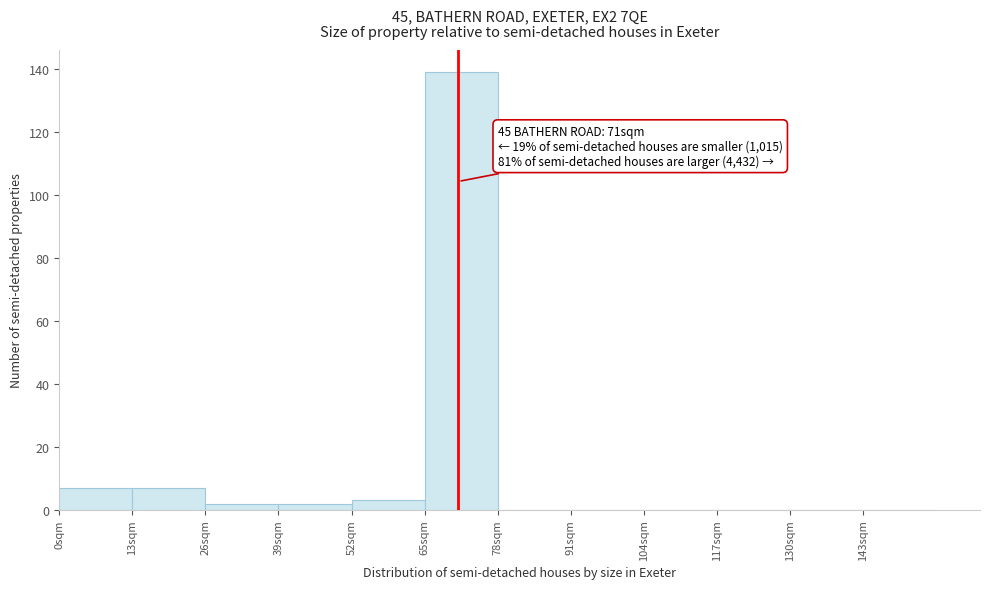

Over which range of the x-axis is the bar tallest?

65 to 78